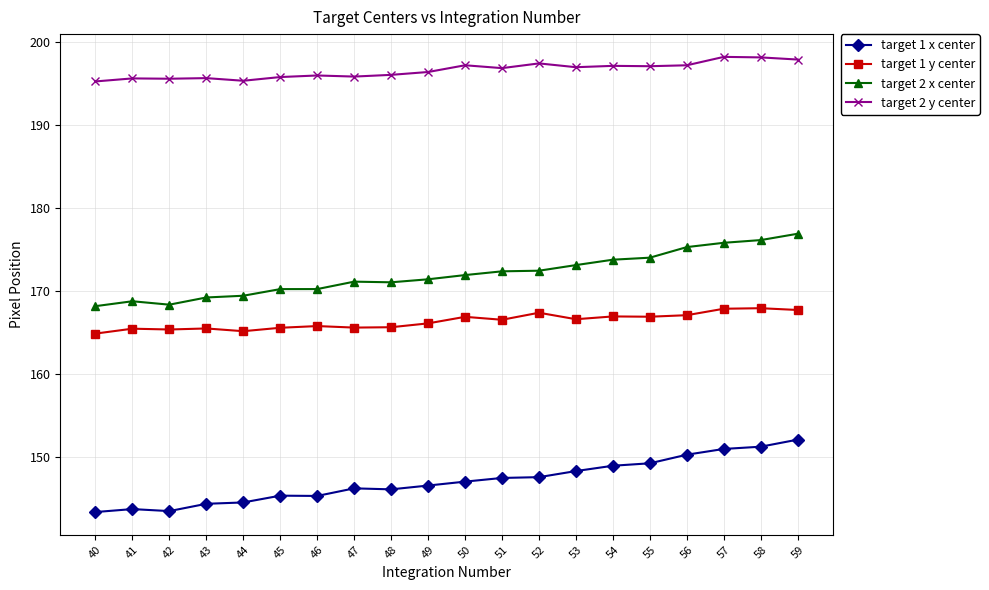

What is the maximum value for target 2 y center?

198.2